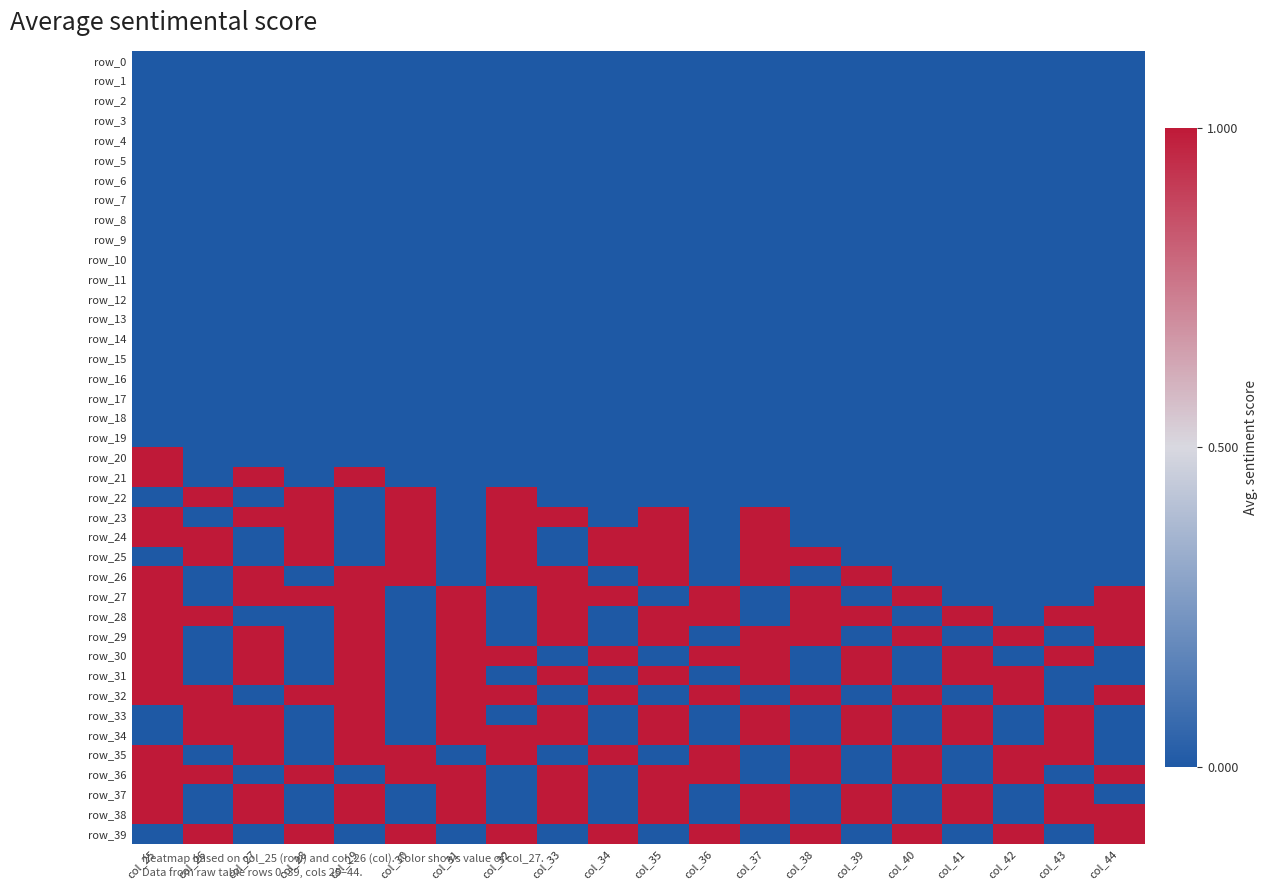

The value of row_26 at col_38 is 1. True or false?

False